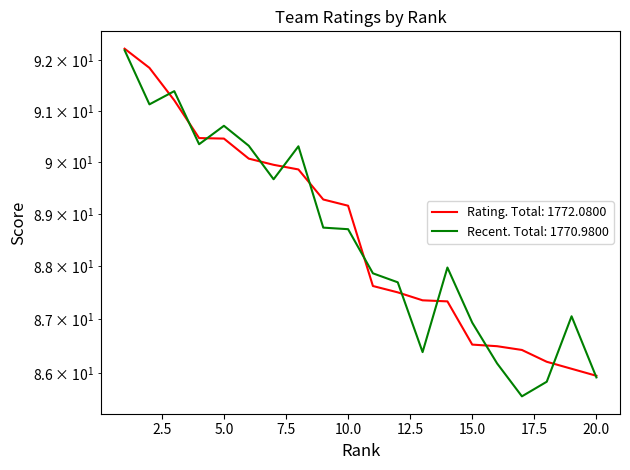

Is this an area chart (filled region under the line)?

No